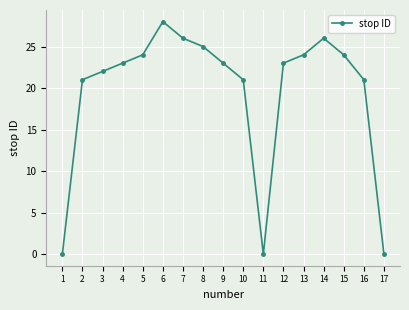

Does the chart display data point markers on the line(s)?

Yes